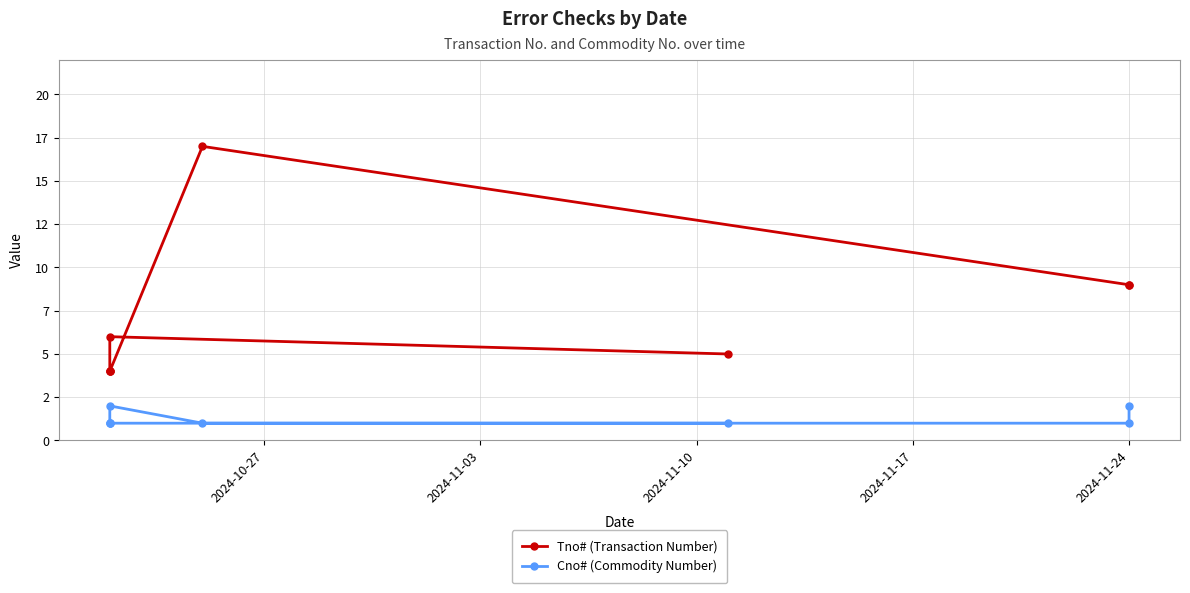

Reading left to right, what are all the values shown in this chart?

Tno# (Transaction Number): 5	6	4	4	4	17	9	9
Cno# (Commodity Number): 1	1	1	1	2	1	1	2